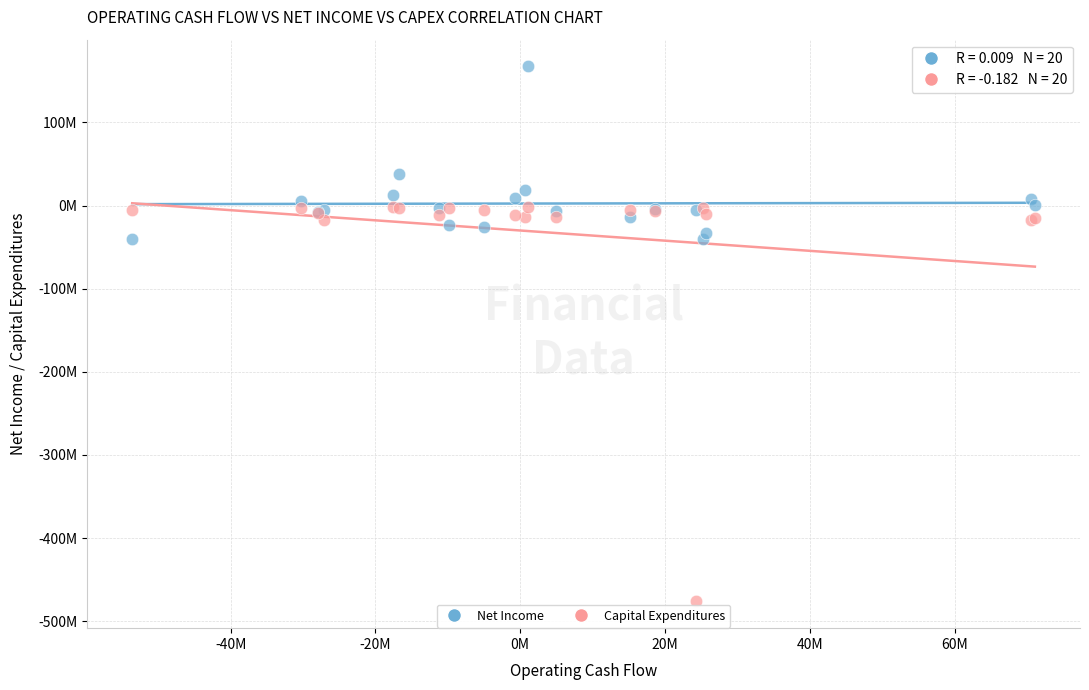

What are all the series names shown in the legend?

Net Income, Capital Expenditures